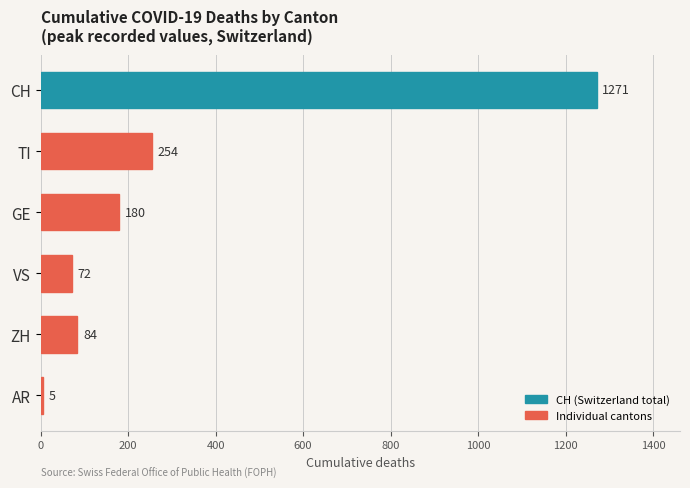

Read the value at TI, to the nearest 100.

300